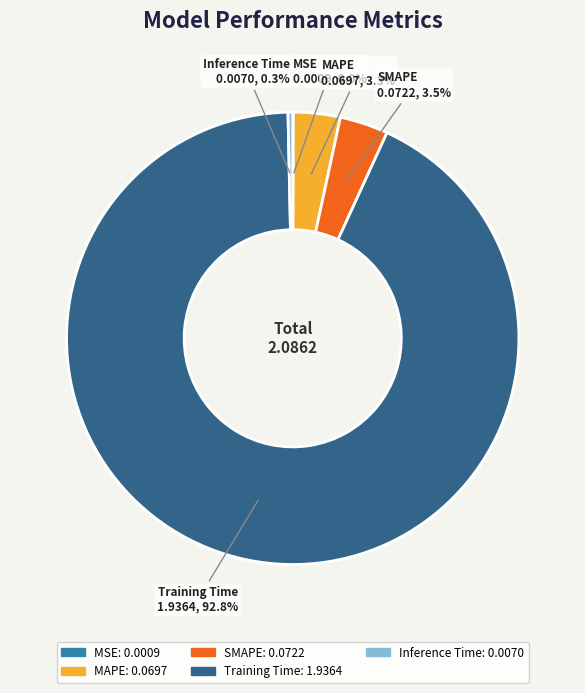

Does Training Time represent more than half of the total?

Yes